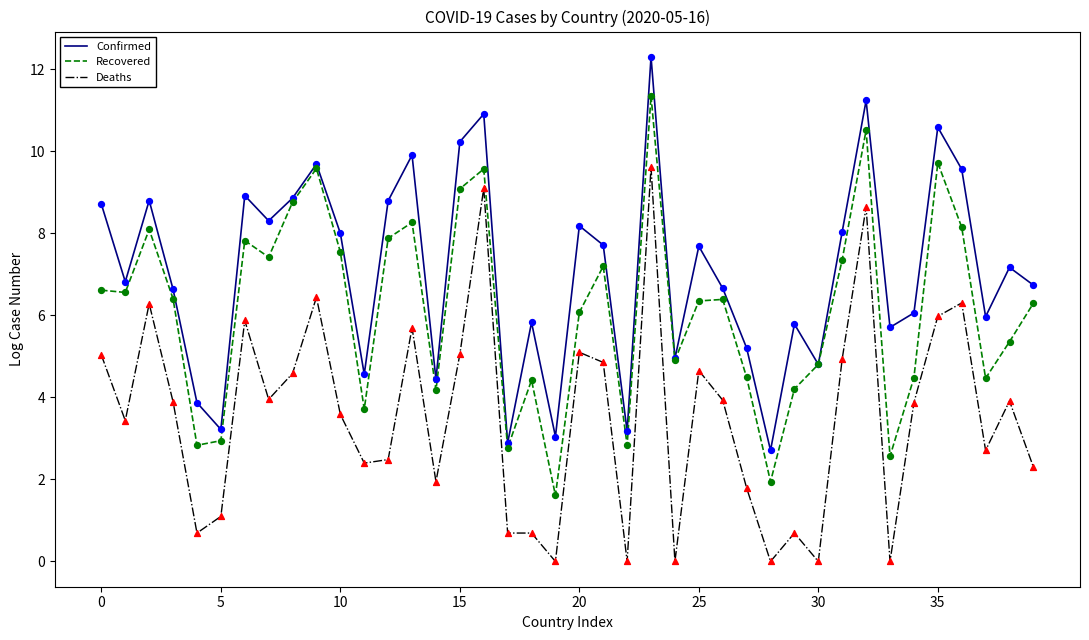

True or false: Deaths and Recovered cross at least once.

False